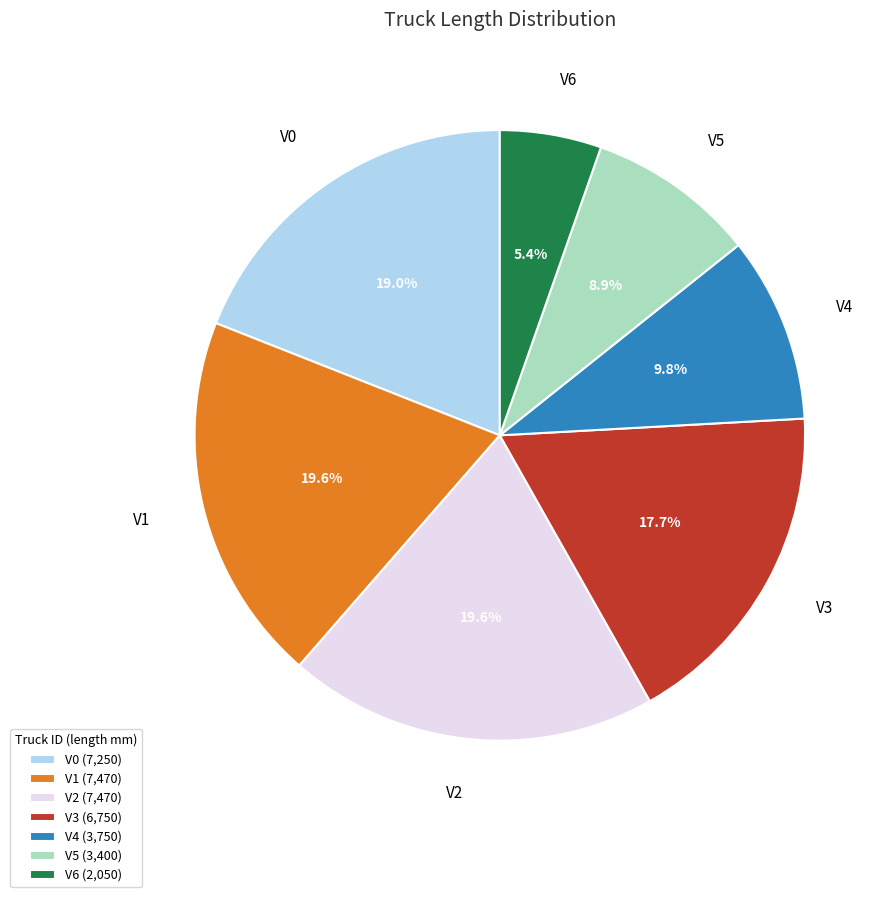

Combined, what portion of the pie is V5 and V1?

28.5%